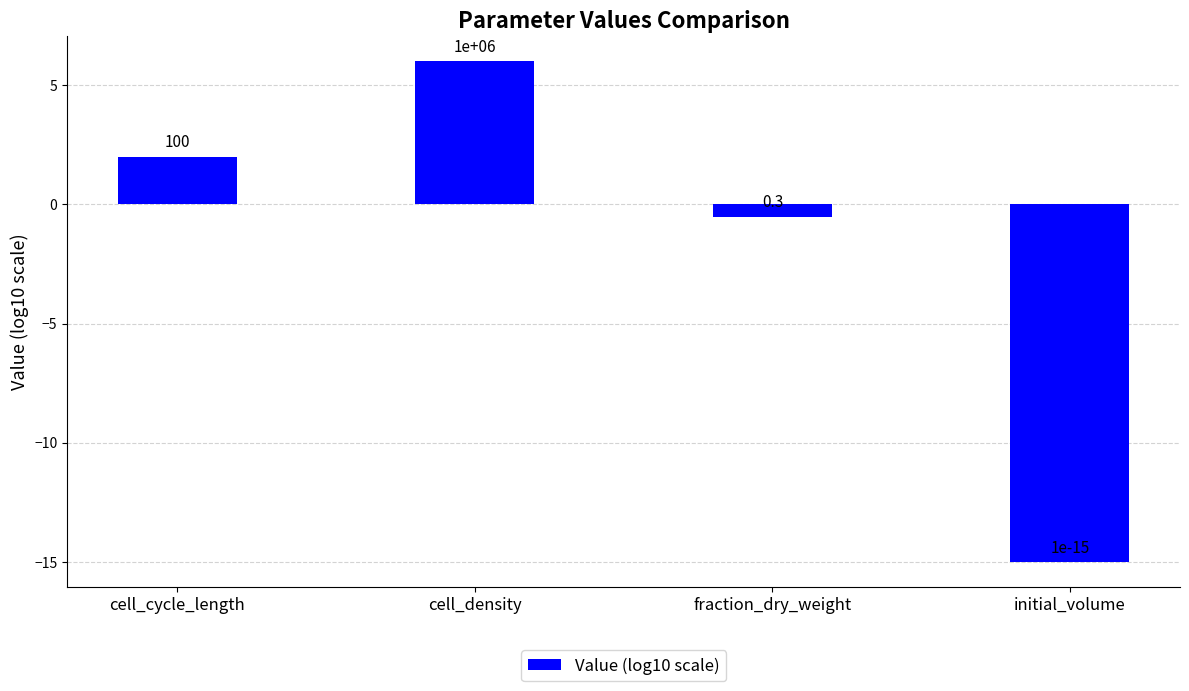

How many bars are there in total?

4